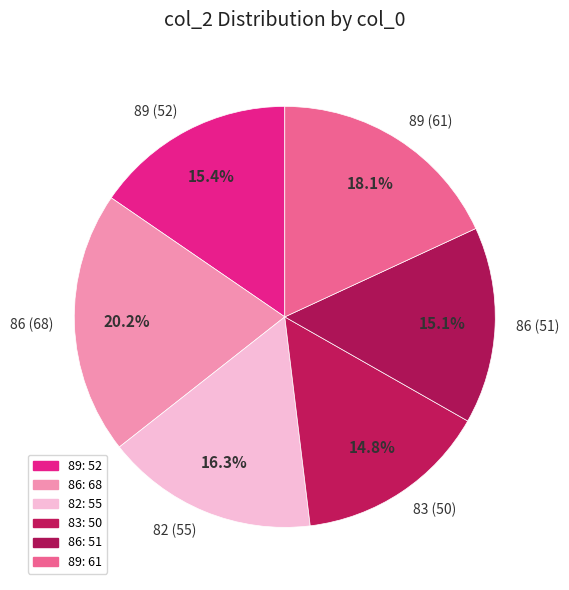

Is there any slice that represents more than half of the pie?

No